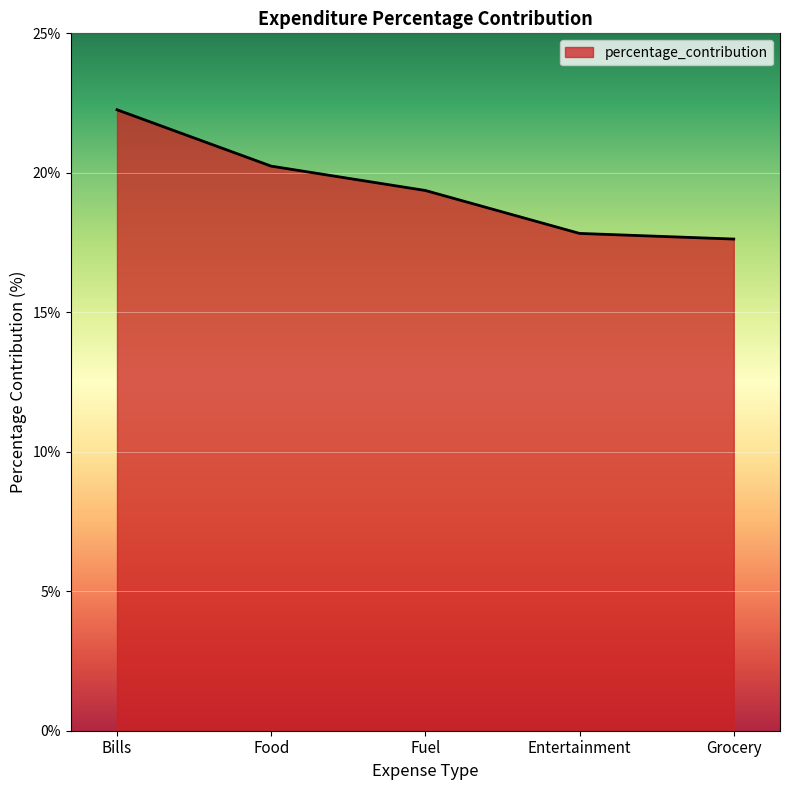

True or false: there are more than 2 points higher than both neighbors.

False